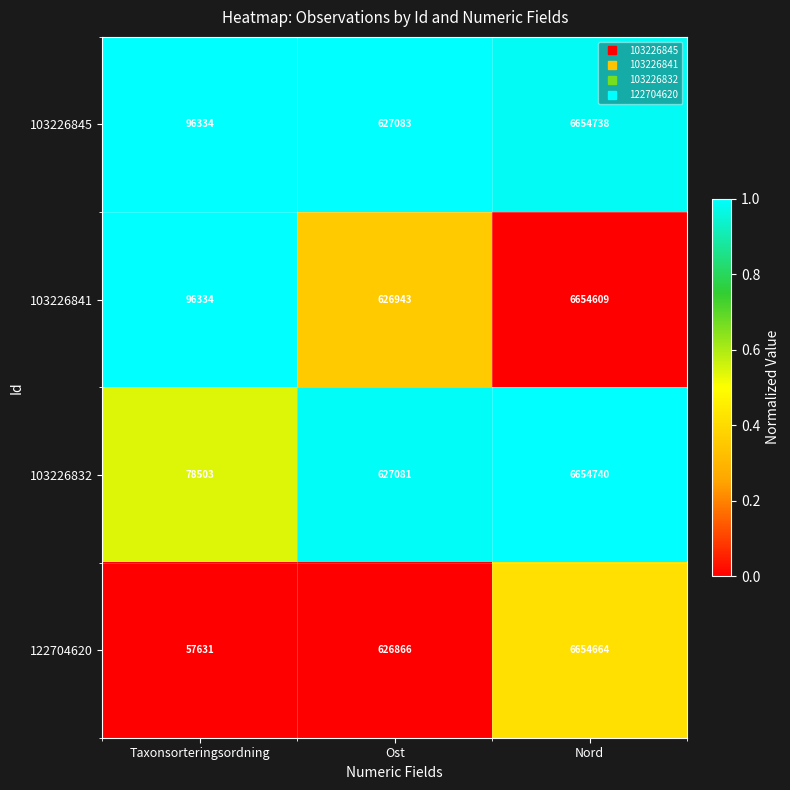

Which series has the largest total across all categories?

103226845